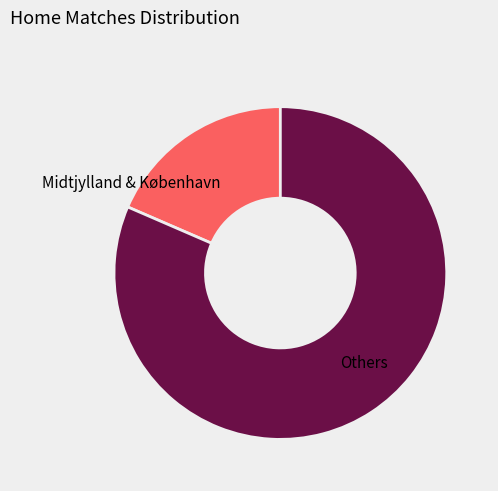

Rank the categories by value from highest to lowest.

Others, Midtjylland & København